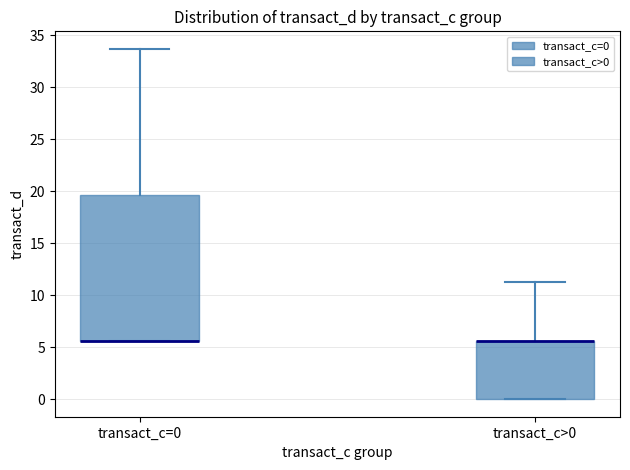

Where is the upper edge of the box for transact_c=0 on the y-axis? The values are not printed on the chart, so give them approximately, as read against the axis.

19.5